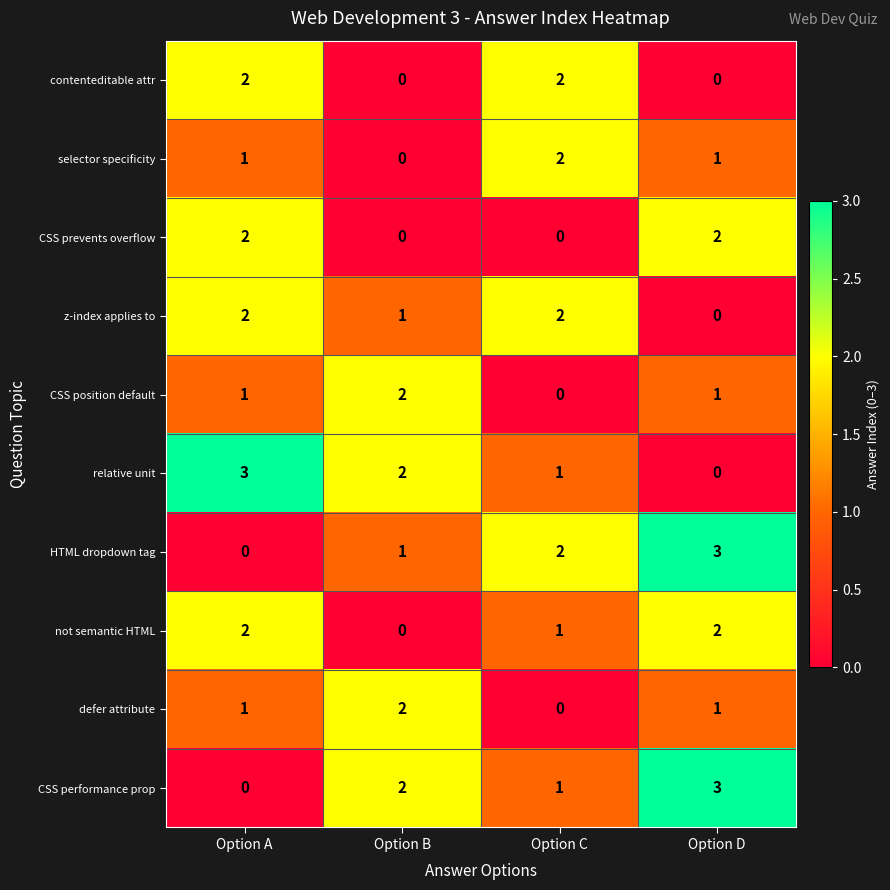

The value of contenteditable attr at Option A is 3. True or false?

False